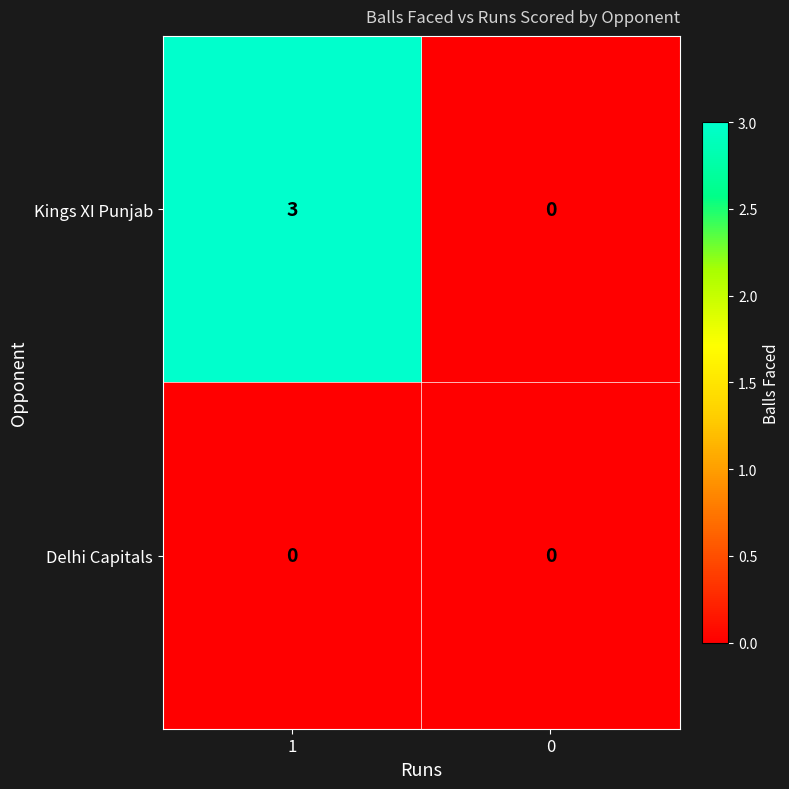

List the series in order of their peak value, lowest first.

Delhi Capitals, Kings XI Punjab